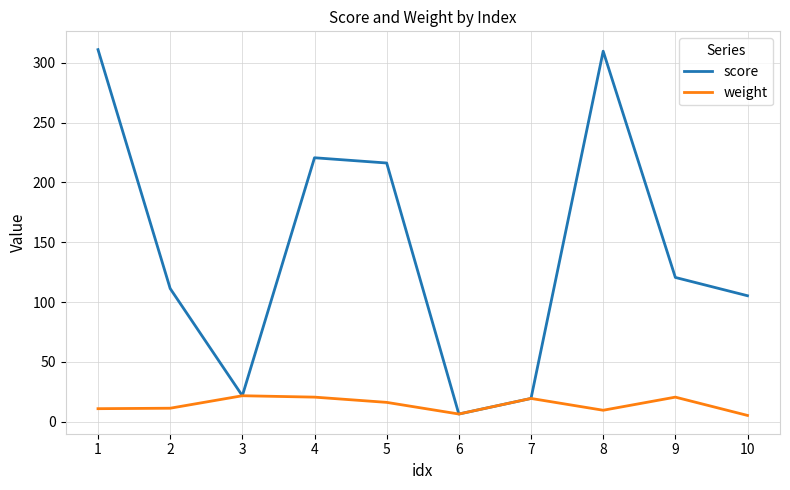

Count the number of data series in this chart.

2